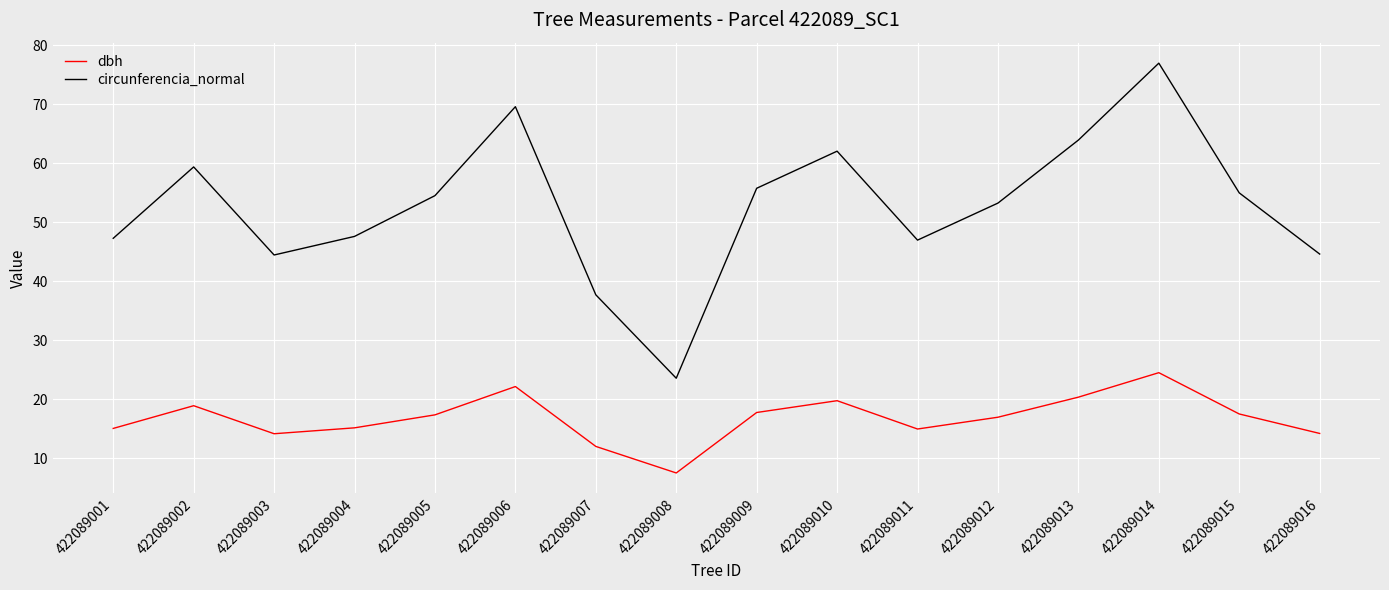

The value of circunferencia_normal at 422089002 is 59.4. True or false?

True